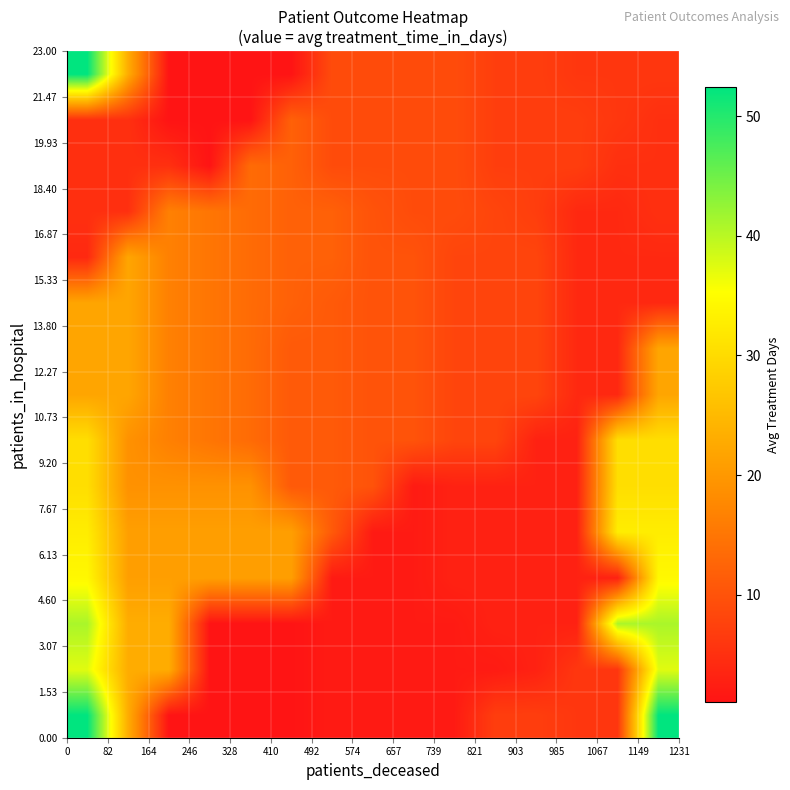

Count the number of data series in this chart.

15